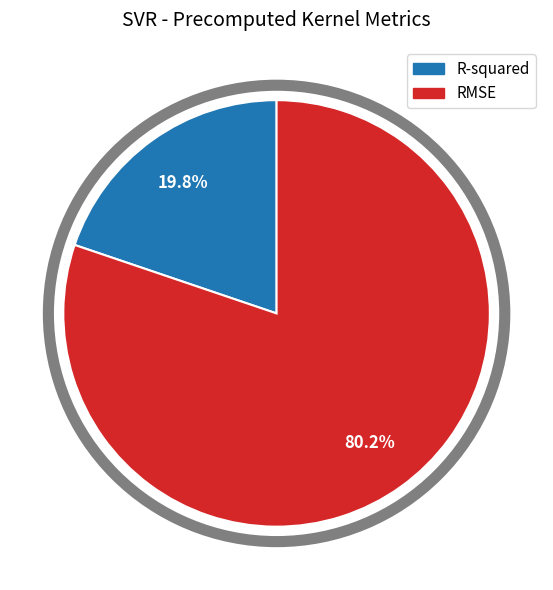

Which category has the smallest portion of the pie?

R-squared